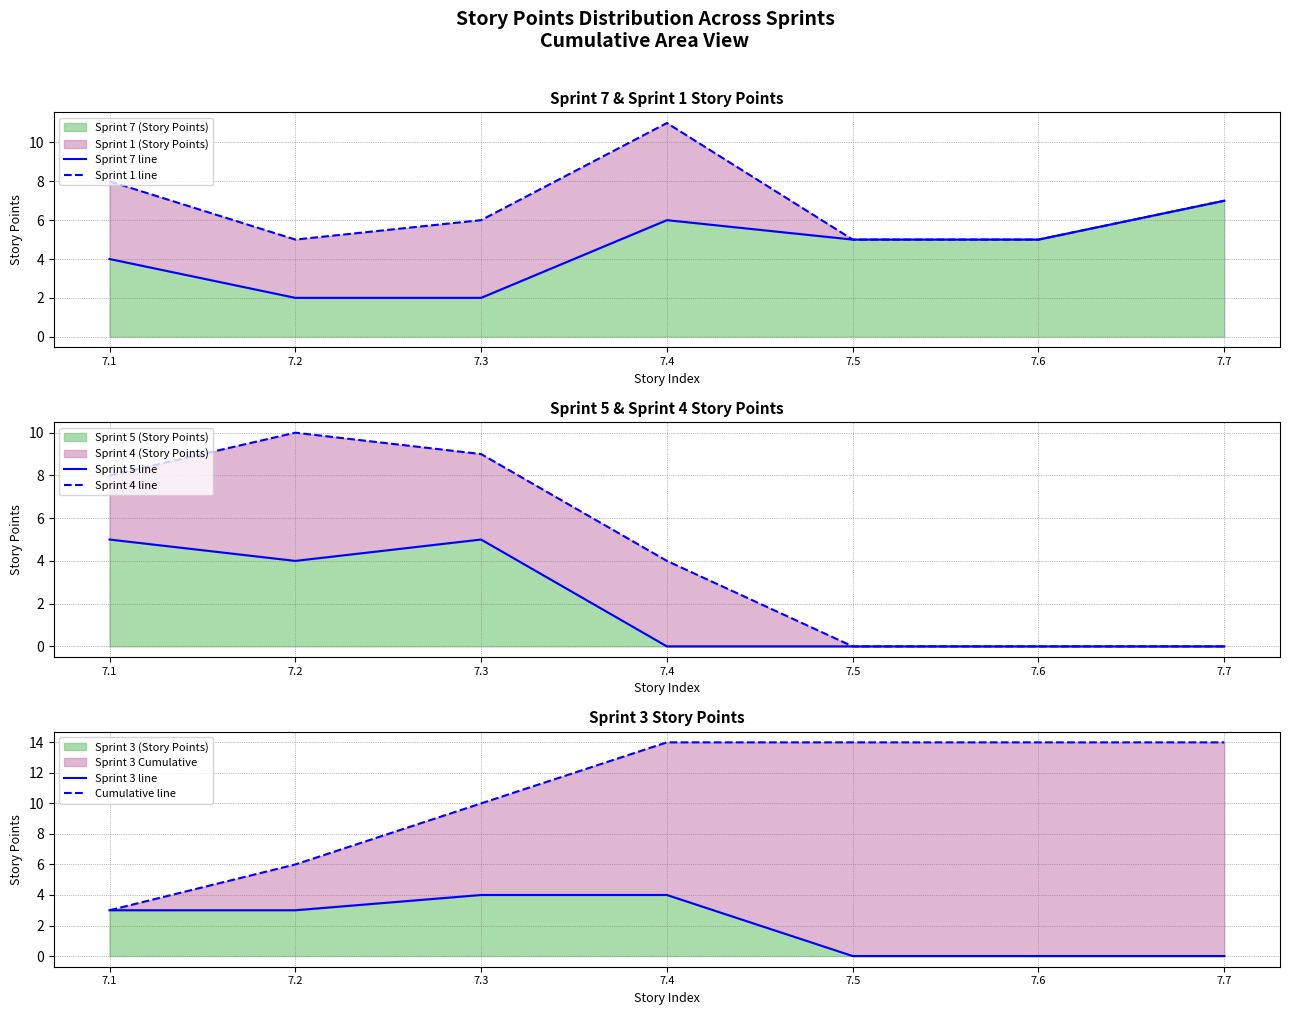

What is the difference between the Sprint 3 line values at 7.7 and 7.4?

4